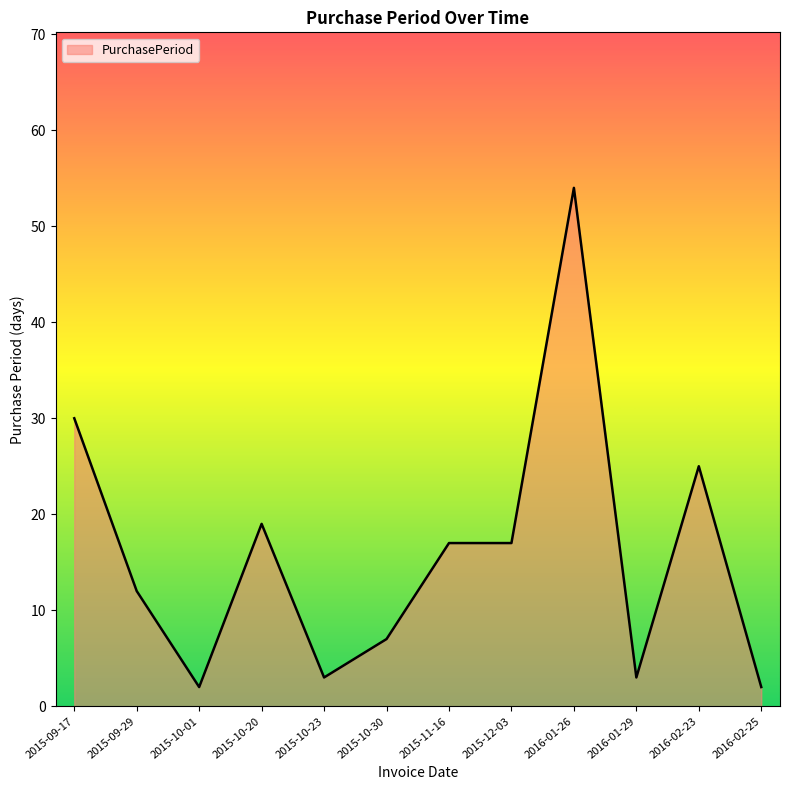

Count the number of data series in this chart.

1